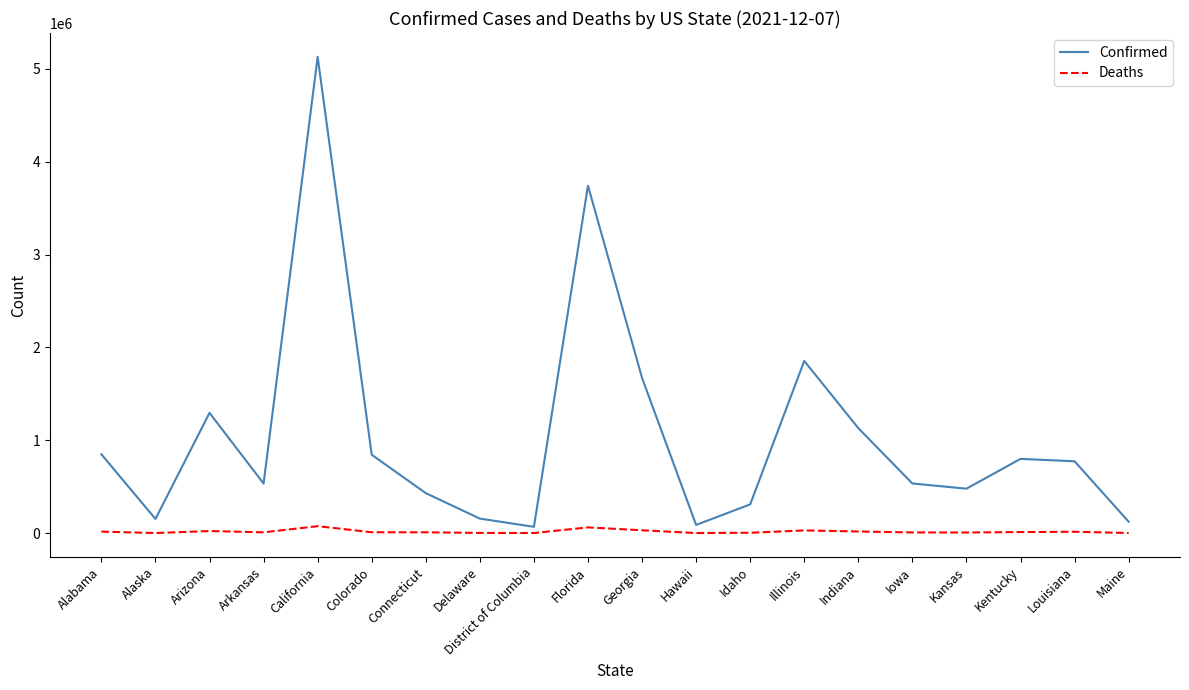

What is the maximum value shown in the chart?

5128939